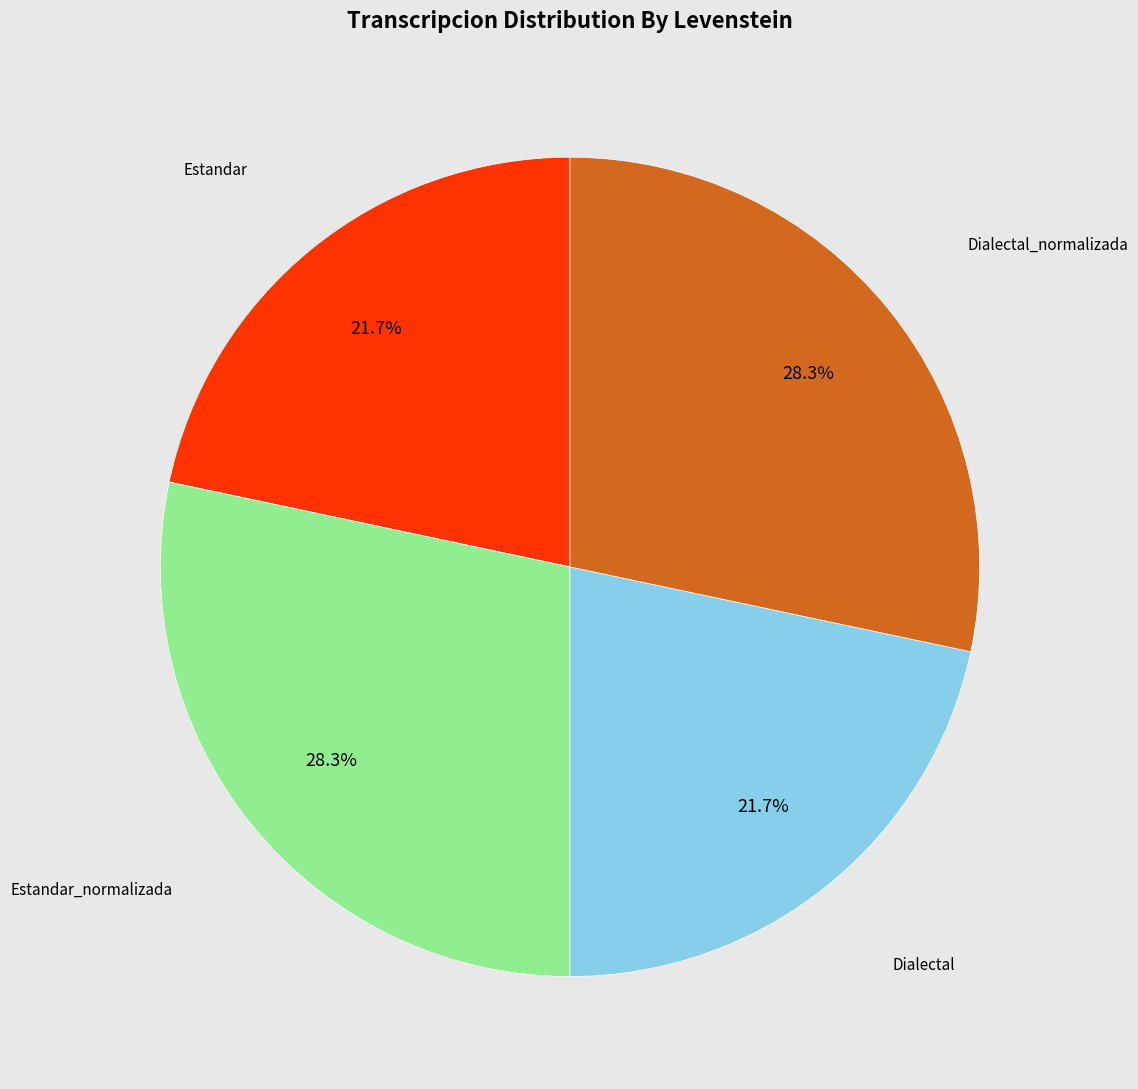

Is there any slice that represents more than half of the pie?

No